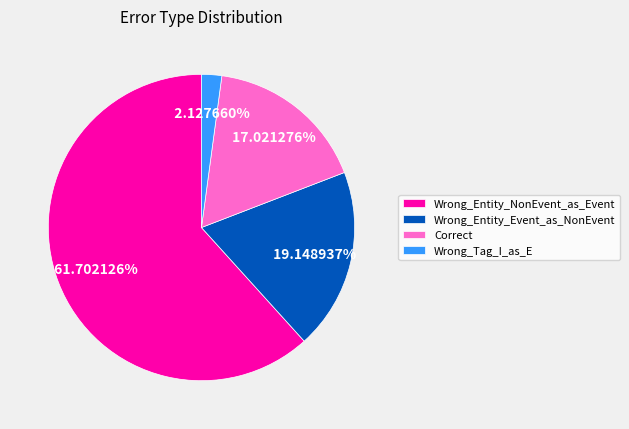

What portion of the pie excludes Wrong_Entity_NonEvent_as_Event?

38.3%